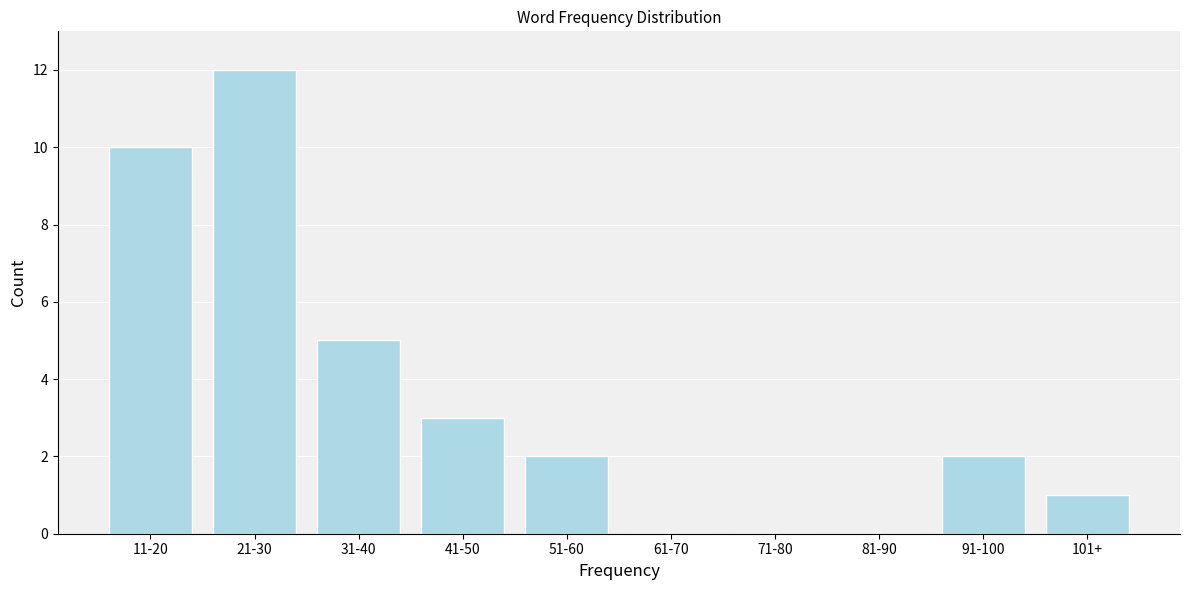

Reading left to right, extract all data points from this chart.

11-20=10	21-30=12	31-40=5	41-50=3	51-60=2	61-70=0	71-80=0	81-90=0	91-100=2	101+=1